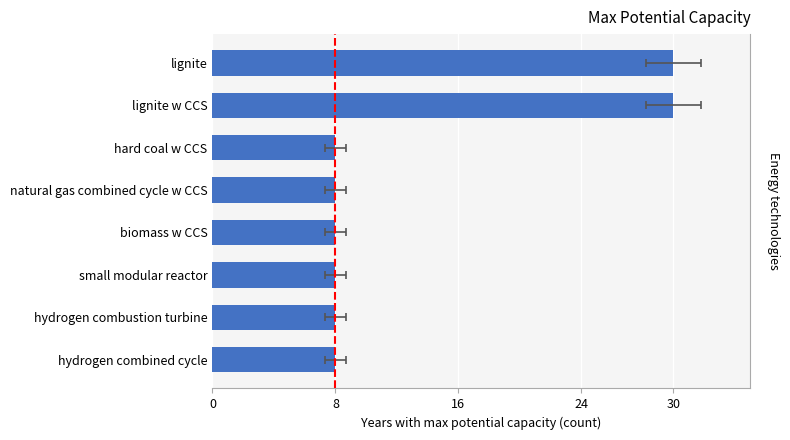

Is it true that the value at biomass w CCS is 8?

True